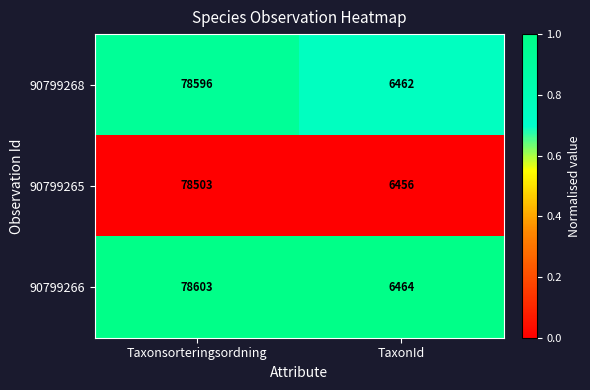

Reading right to left, extract all data points from this chart.

90799268: TaxonId=6462	Taxonsorteringsordning=78596
90799265: TaxonId=6456	Taxonsorteringsordning=78503
90799266: TaxonId=6464	Taxonsorteringsordning=78603